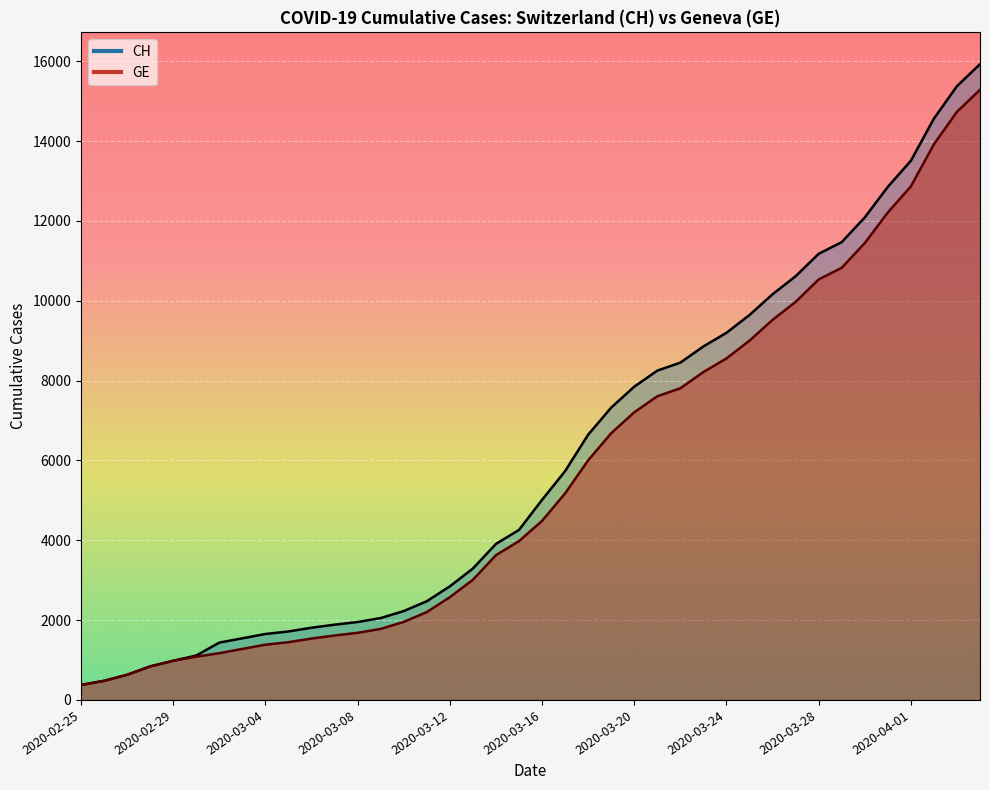

At which label does CH first exceed 5012?

2020-03-17